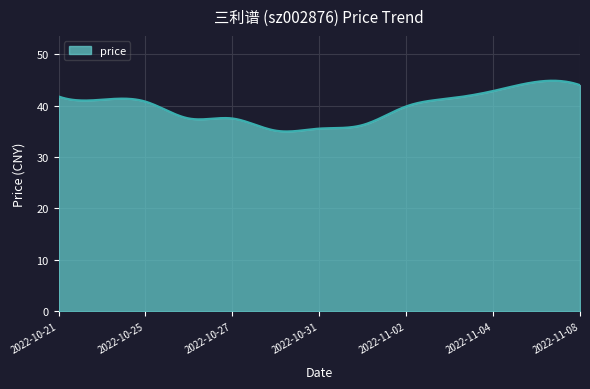

Does the chart have visible grid lines?

Yes